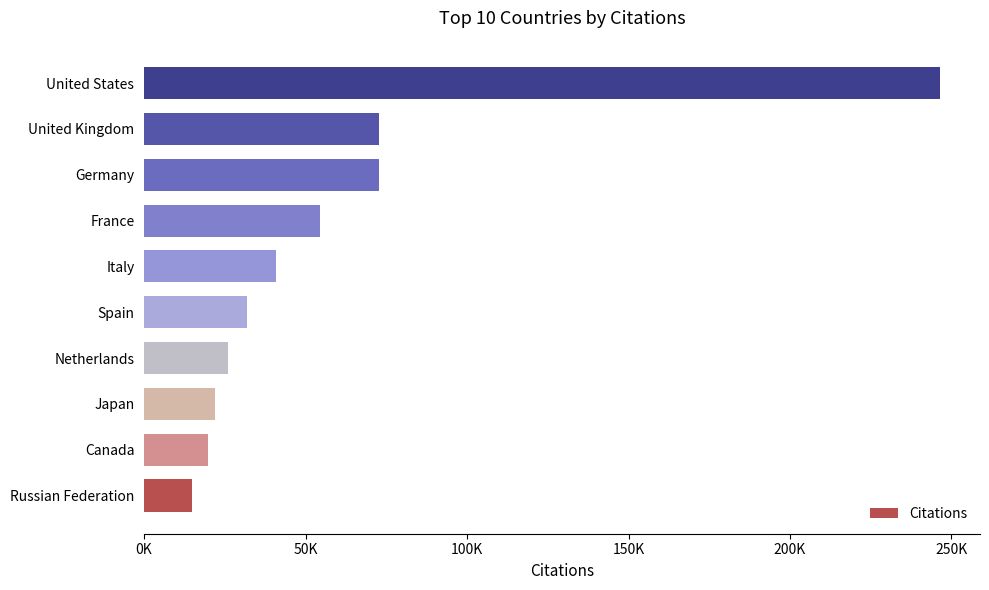

What is the difference between the maximum and minimum values?

231767